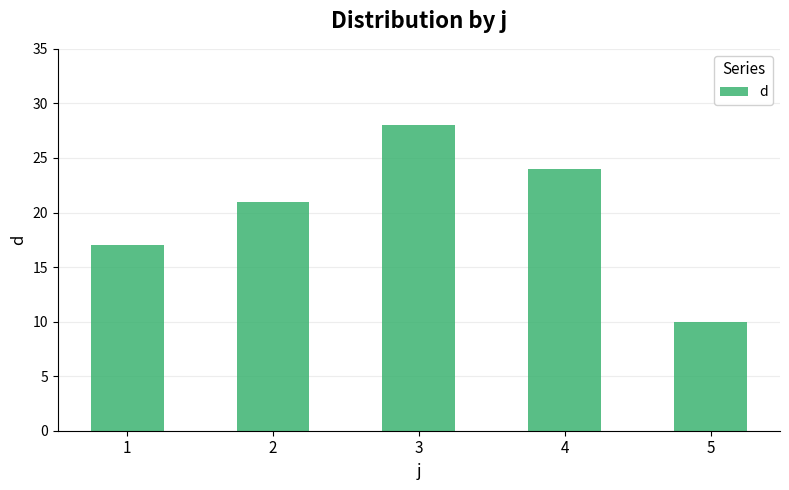

The value at 4 is 15. True or false?

False